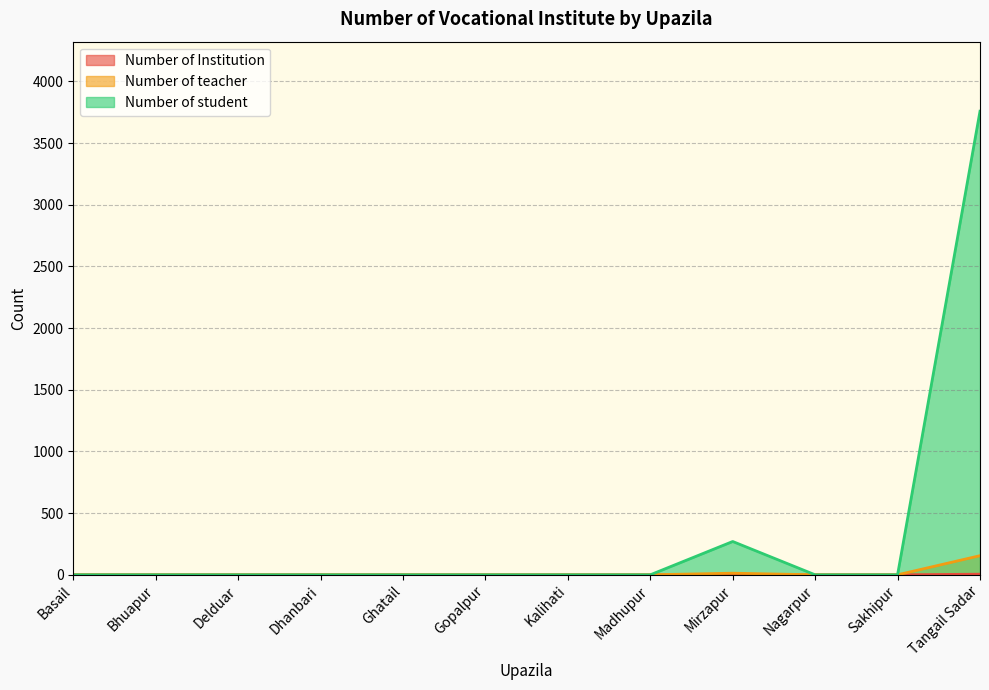

What is the spread (max minus min) of values at Mirzapur?

268